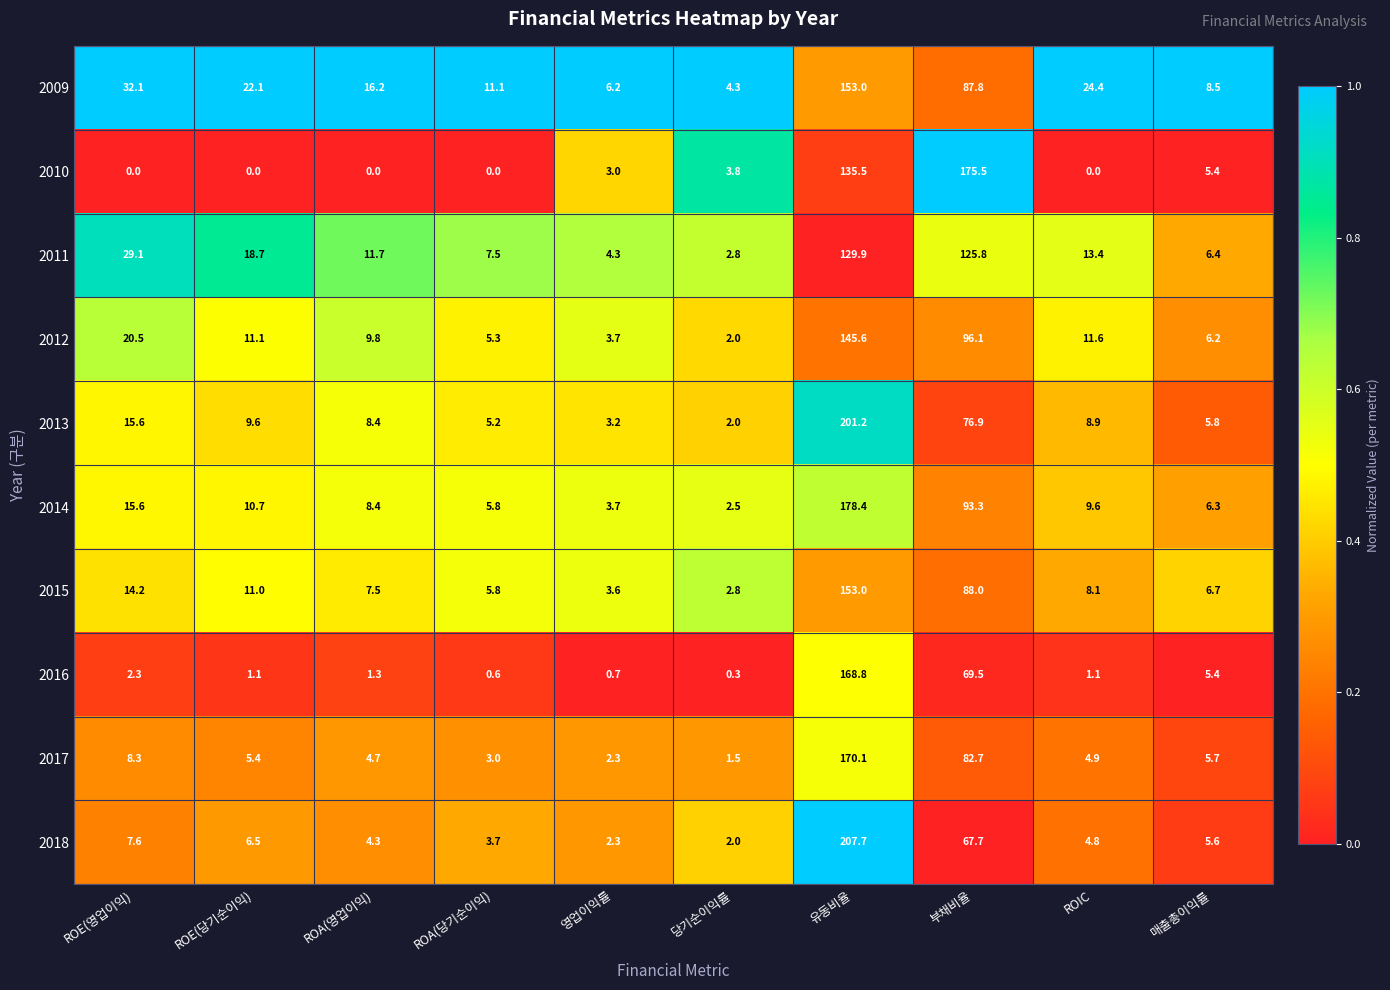

At which label does 2012 first exceed 11?

ROE(영업이익)